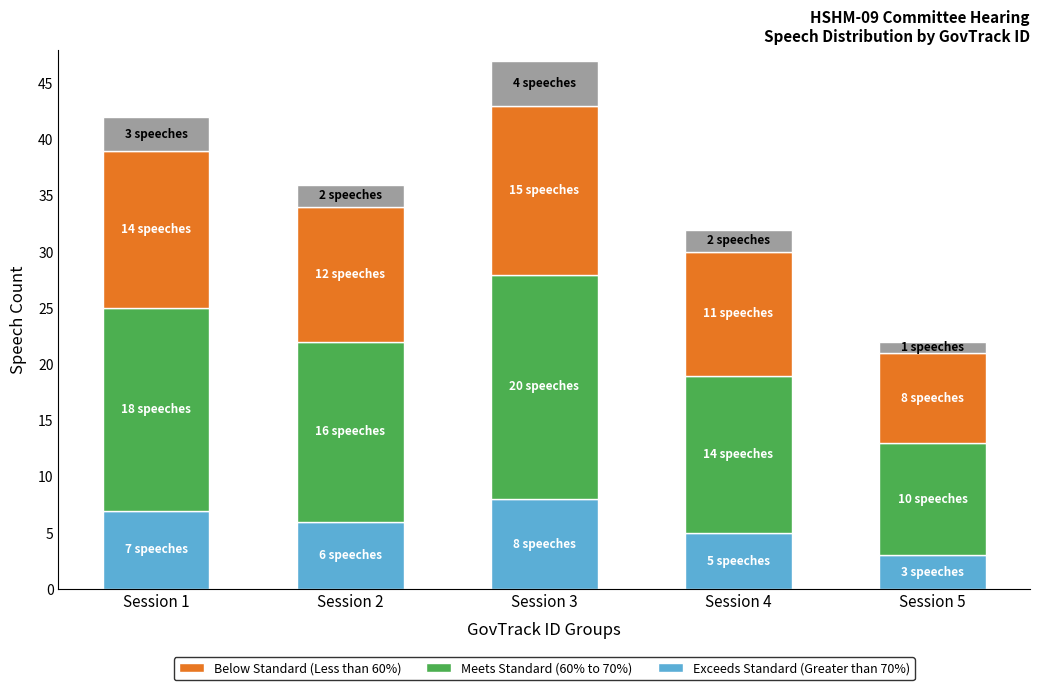

At which category is the sum across all series the highest?

Session 3